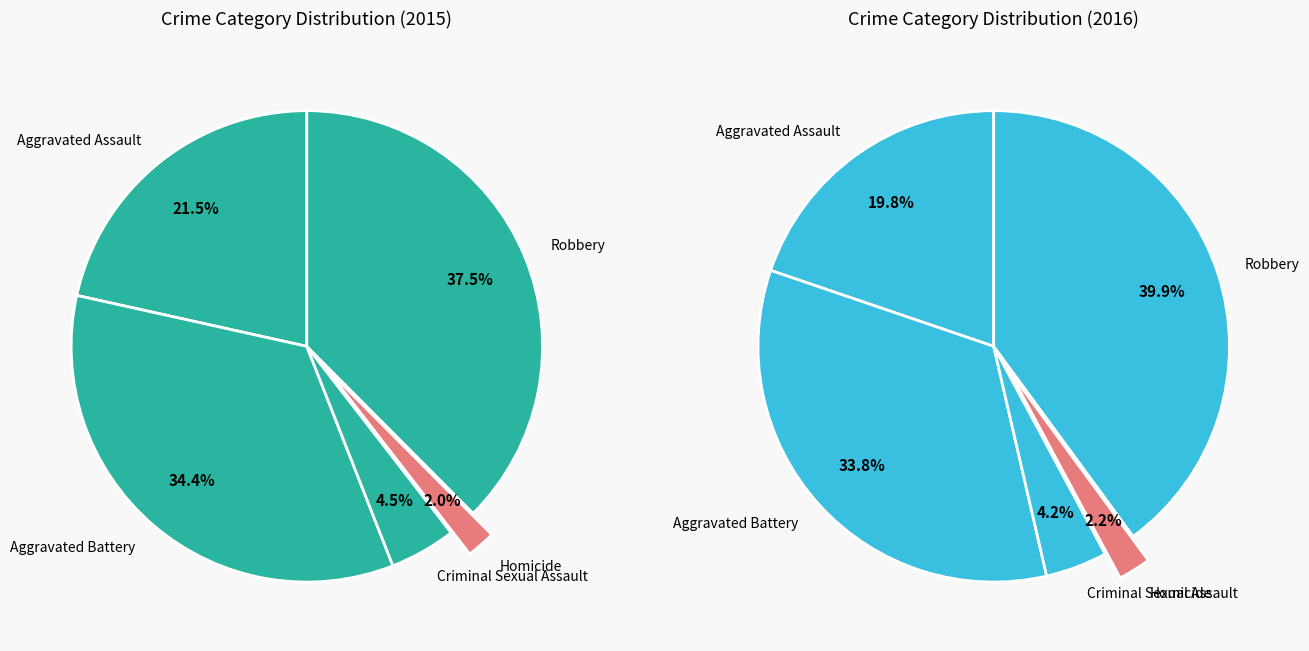

To the nearest percent, what percentage of the pie is Aggravated Assault?

22%